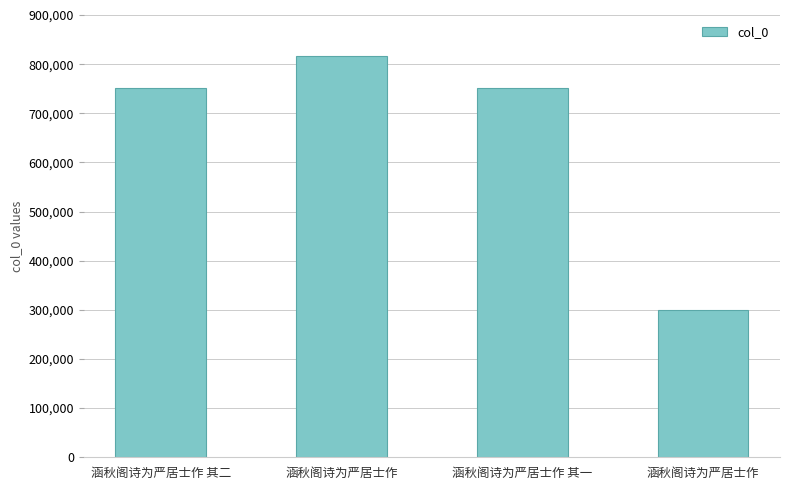

What is the ratio of the value at 涵秋阁诗为严居士作 其一 to the value at 涵秋阁诗为严居士作?

0.9